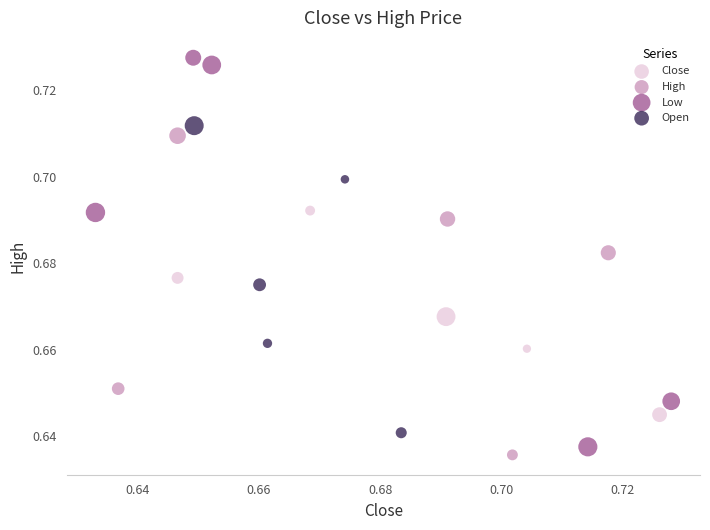

Which series contains the highest Y value?

Low